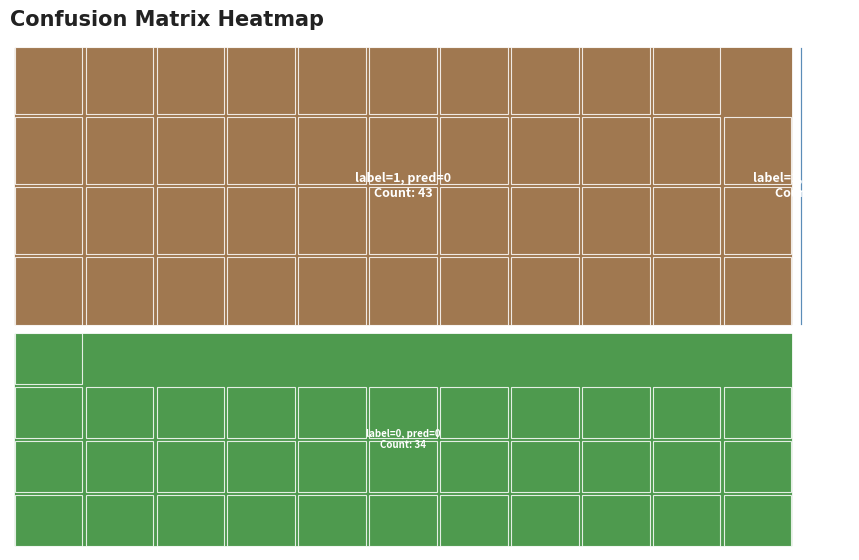

True or false: the data shows 21 at 0_0.

False